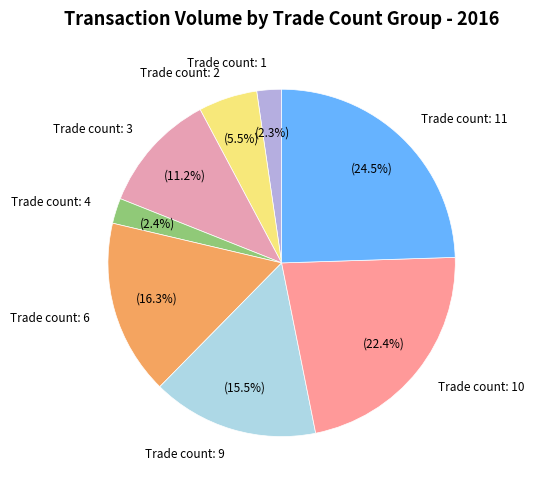

Approximately how many times larger is the value at Trade count: 1 compared to Trade count: 4?

1.0